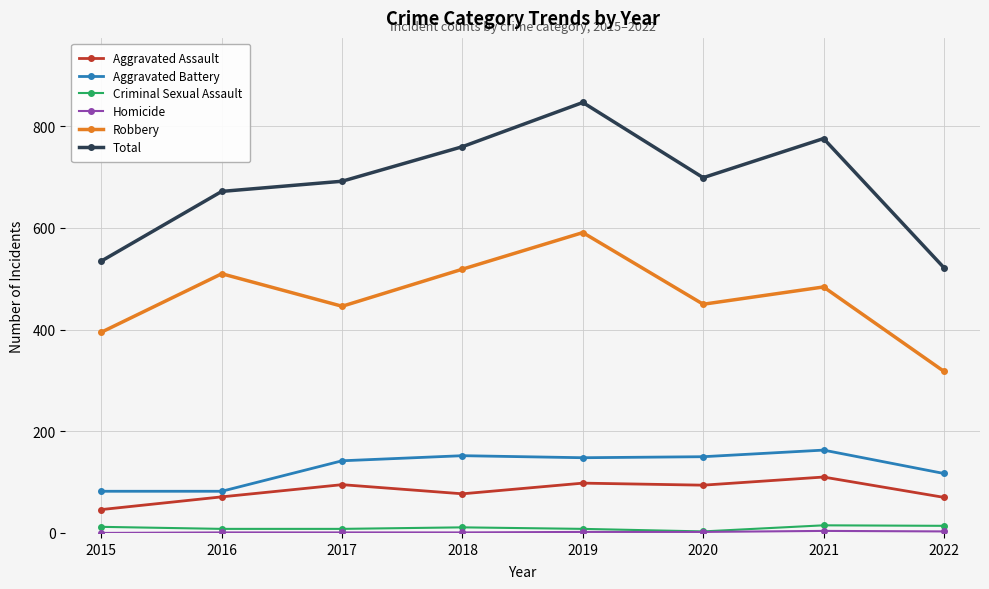

Count the number of data series in this chart.

6